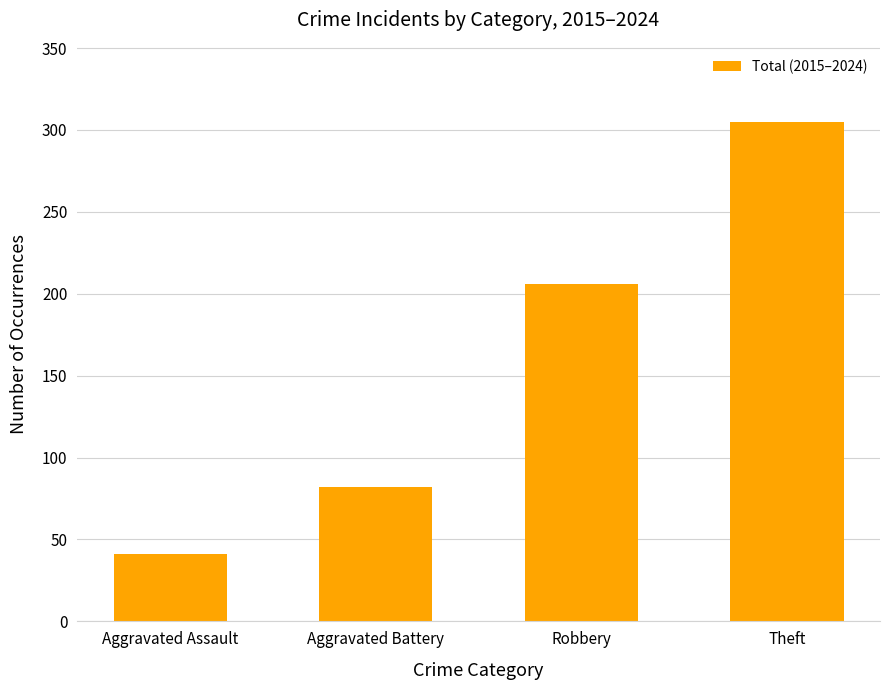

Is it true that the value at Robbery is 206?

True